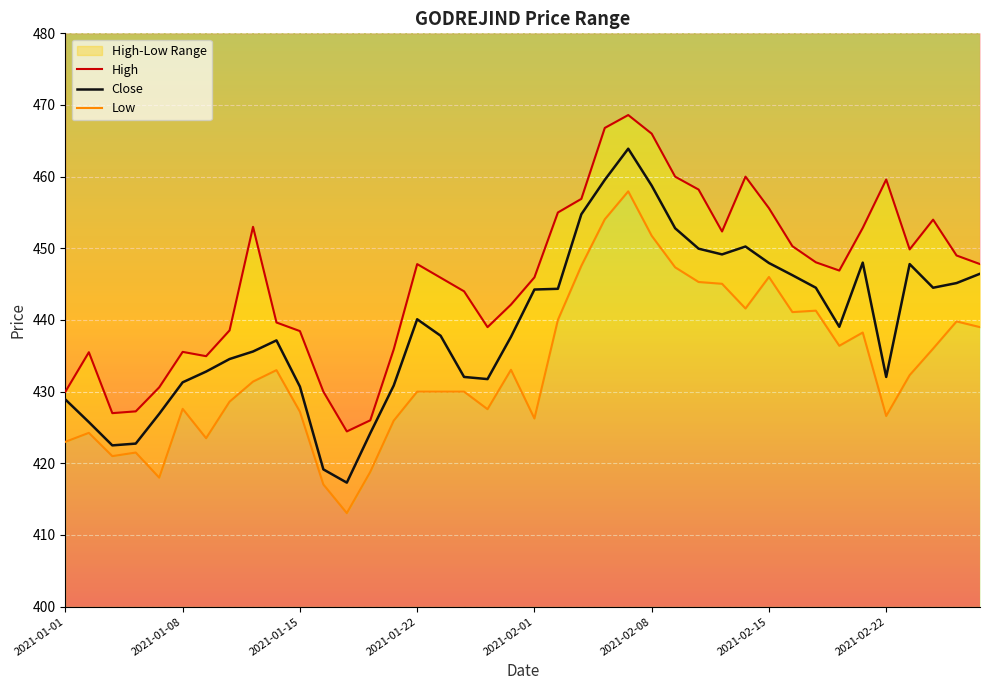

Is this an area chart (filled region under the line)?

No